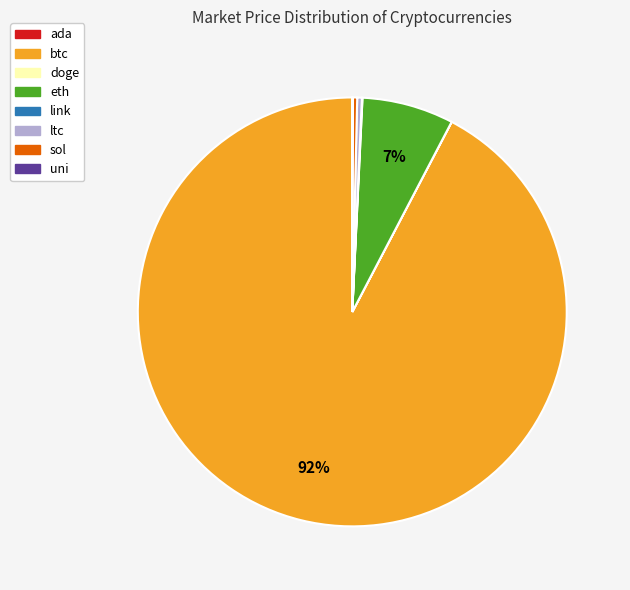

The eth slice represents 7% of the pie. True or false?

True